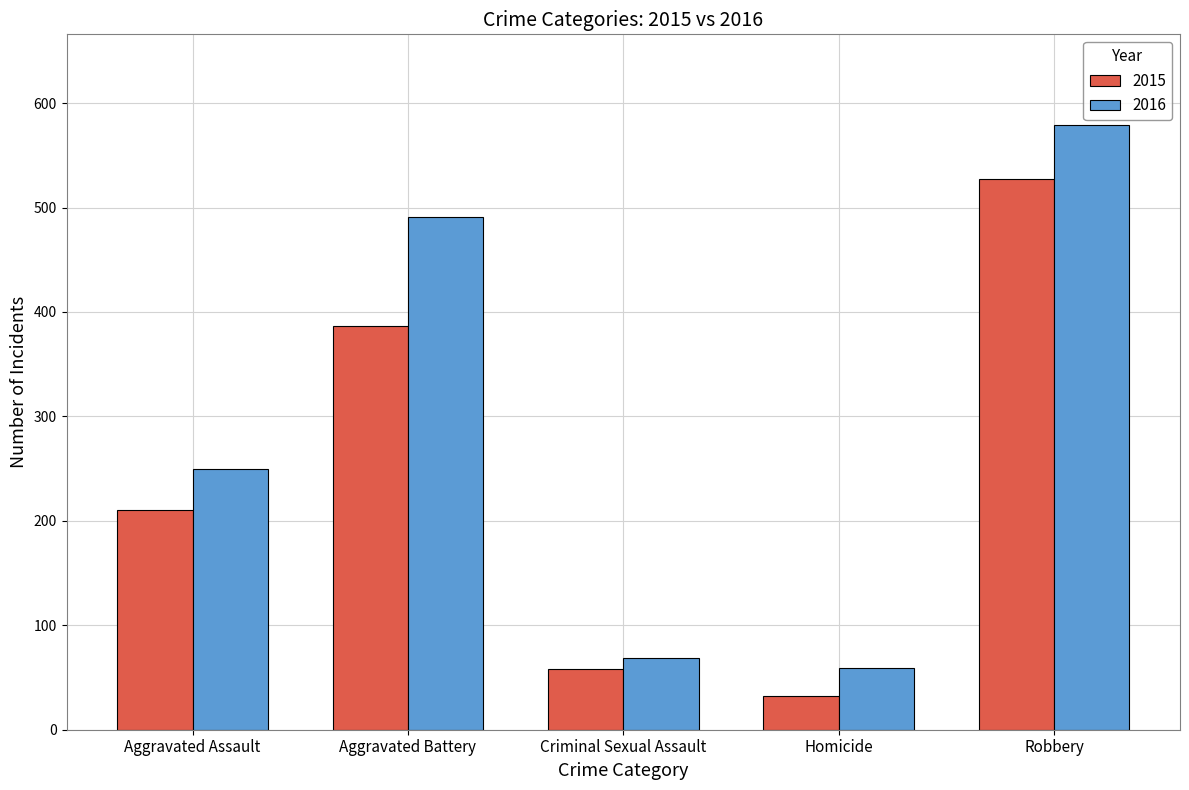

What are all the series names shown in the legend?

2015, 2016